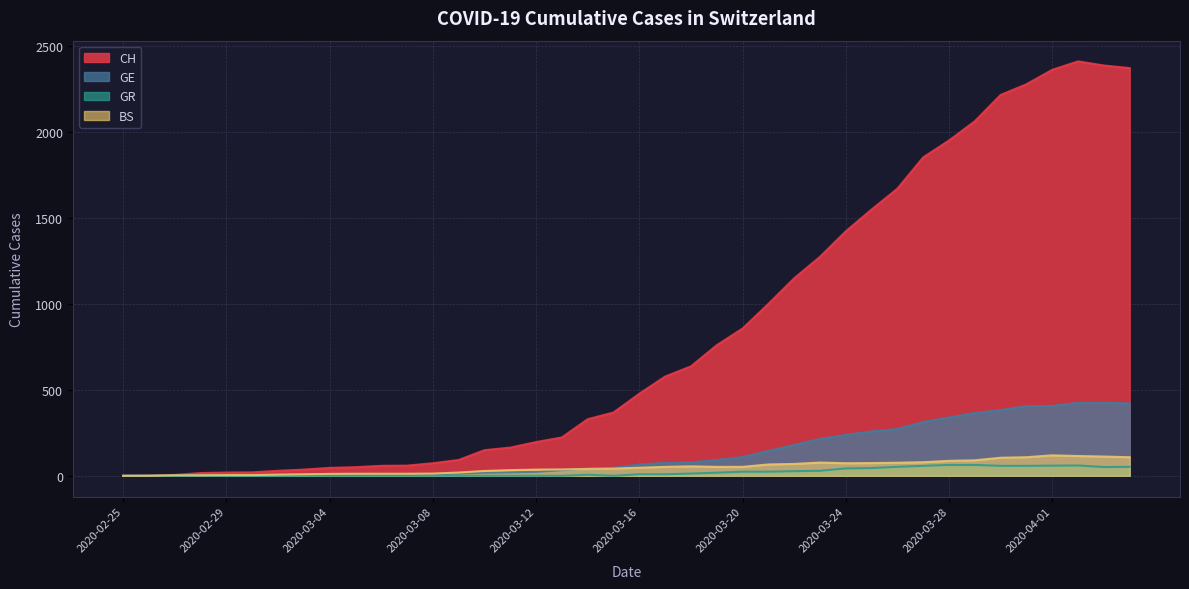

How many values in the GE series exceed 66?

19